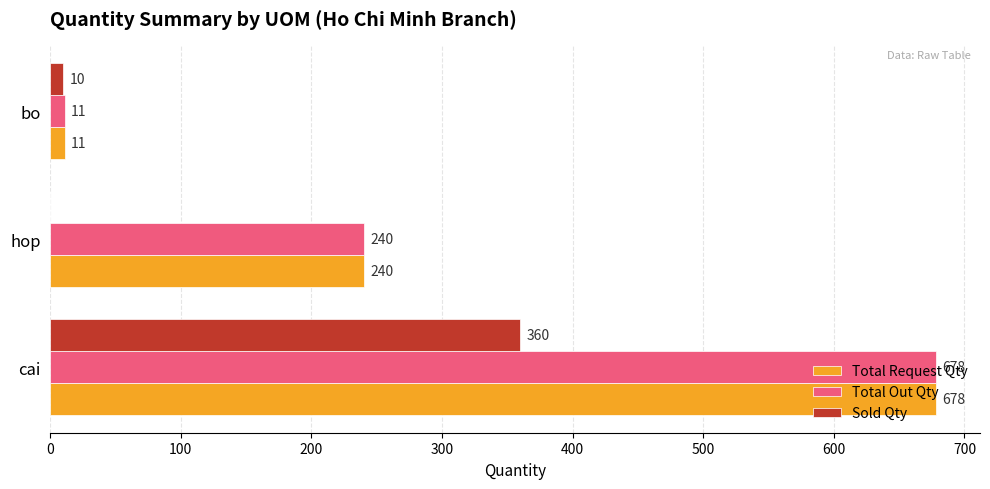

What is the sum of all Sold Qty values?

370